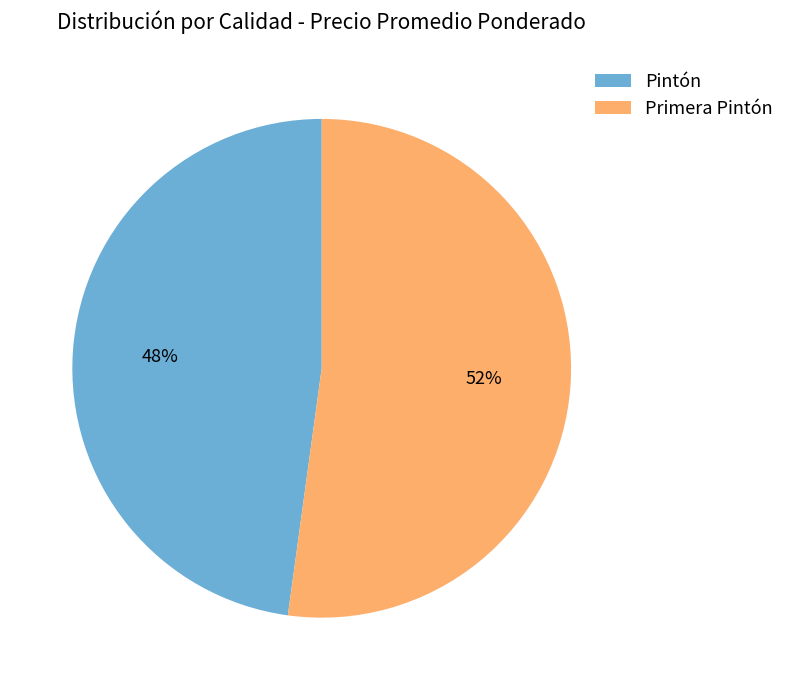

True or false: Primera Pintón accounts for 46% of the total.

False